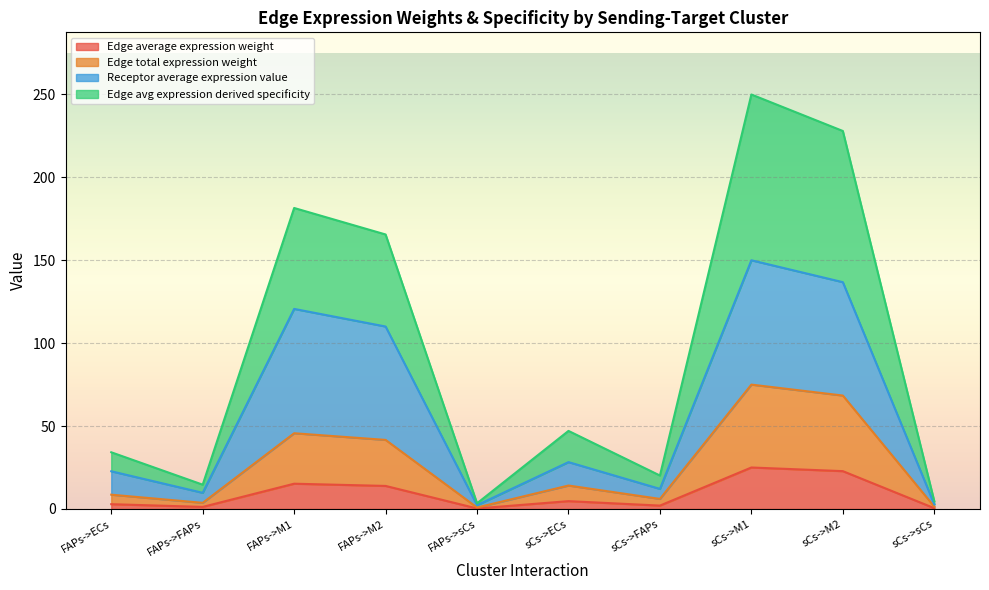

Where is Edge total expression weight nearest to the value 37?

FAPs->M2